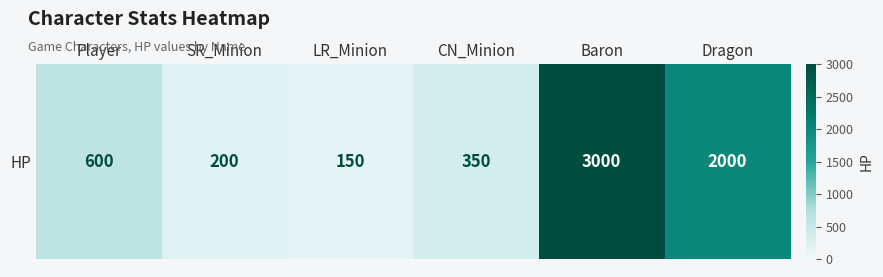

Which has a higher value, LR_Minion or Baron?

Baron